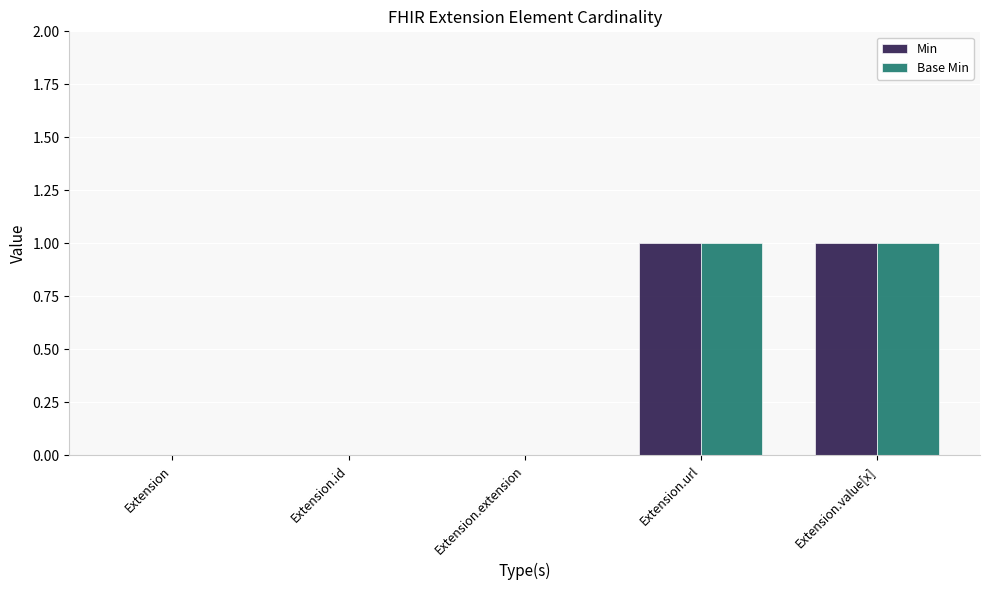

How many groups of bars are there?

5